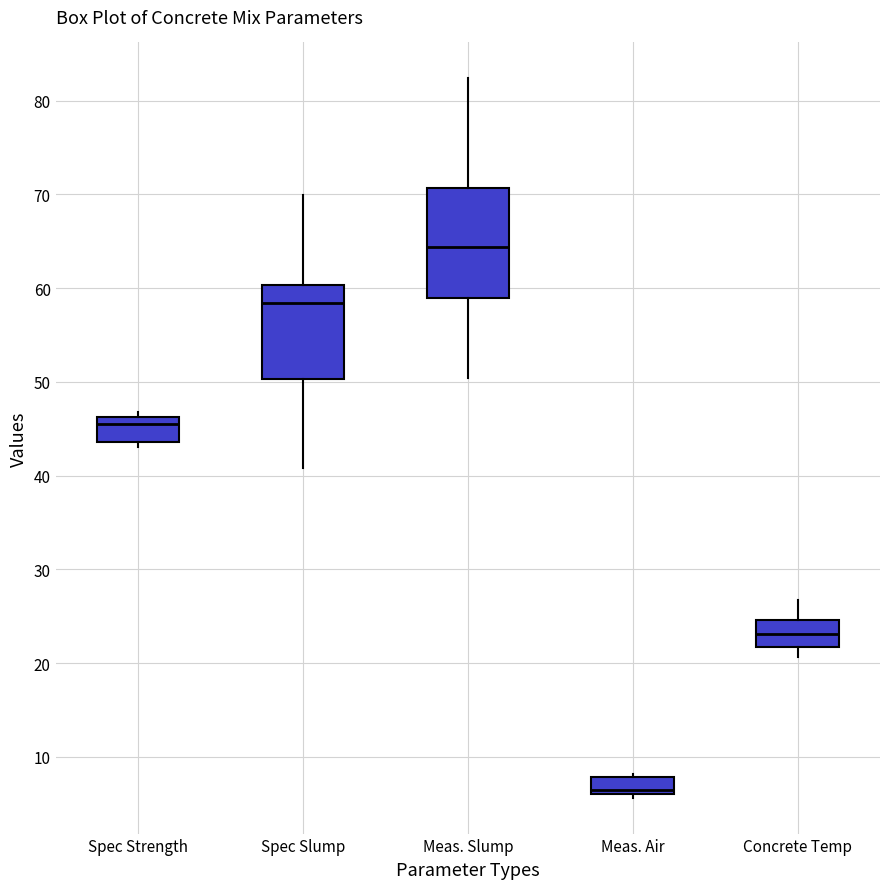

Which box's median line is the lowest?

Meas. Air